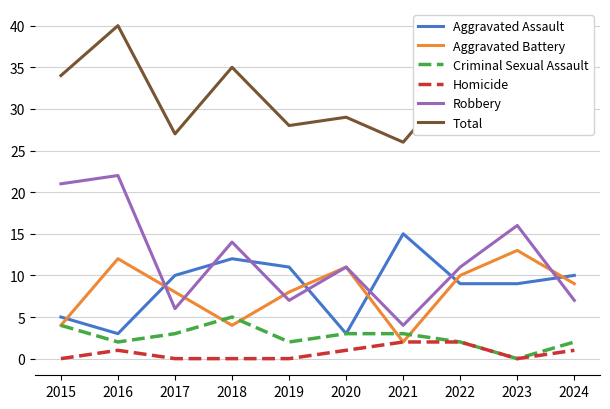

What is the approximate value of Total at 2021?

26